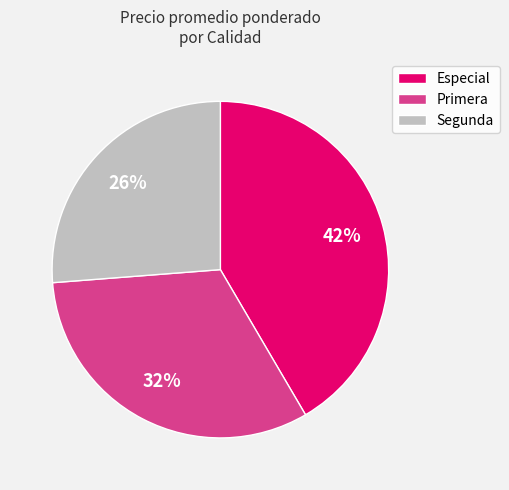

To the nearest percent, what portion does Segunda represent?

26%